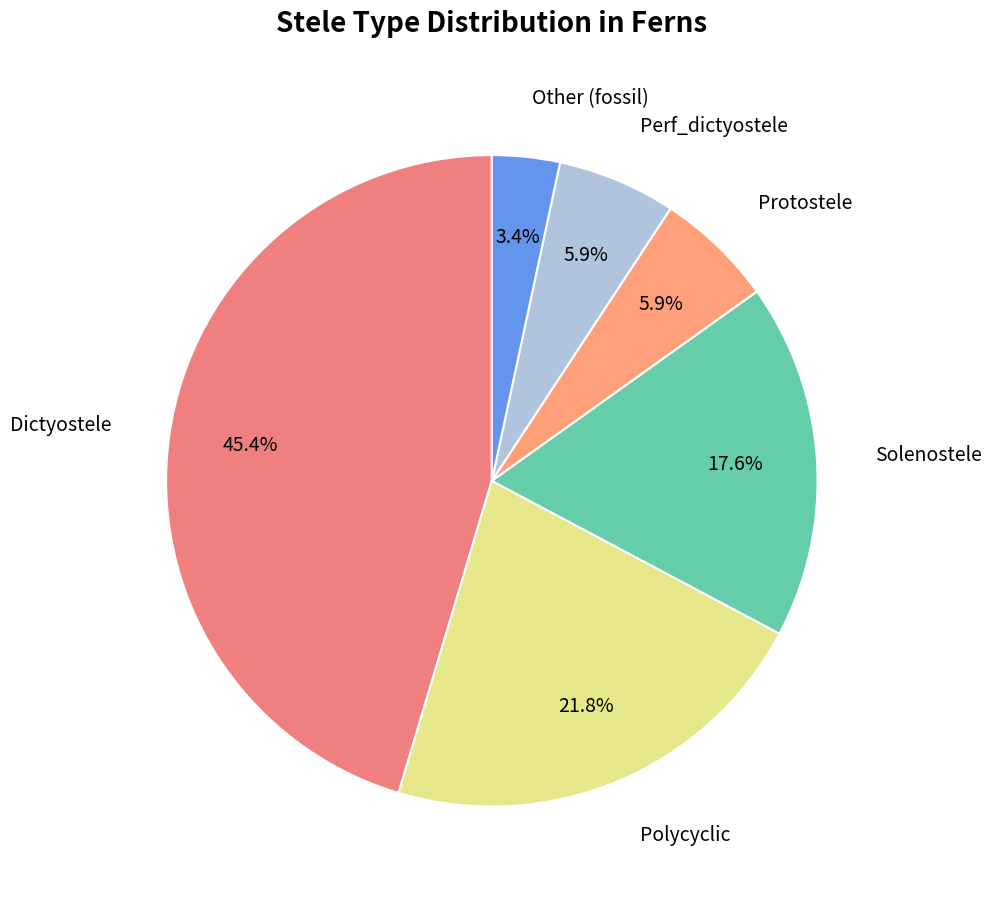

How many segments does this pie chart have?

6